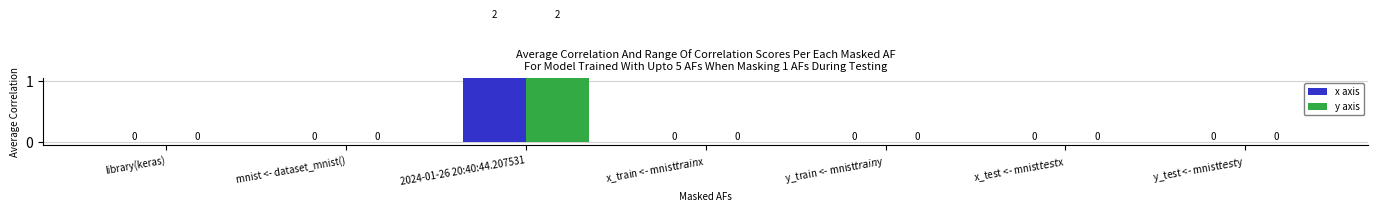

At y_train <- mnist$train$y, list the series in order from smallest to largest.

x axis, y axis